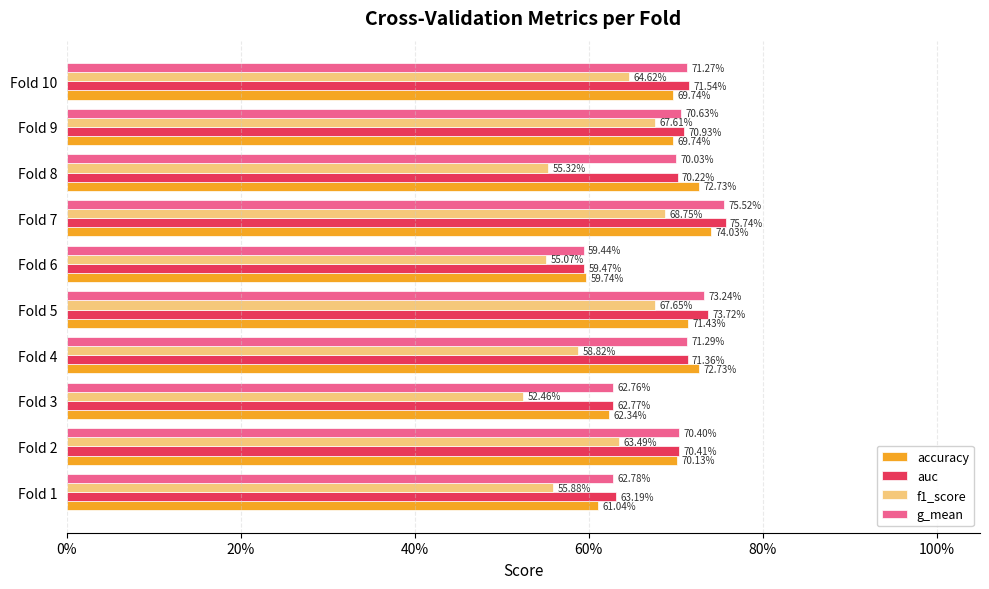

What are all the series names shown in the legend?

accuracy, auc, f1_score, g_mean